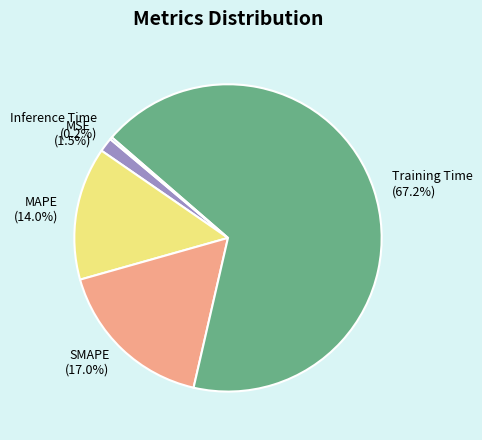

Does any single category account for the majority?

Yes